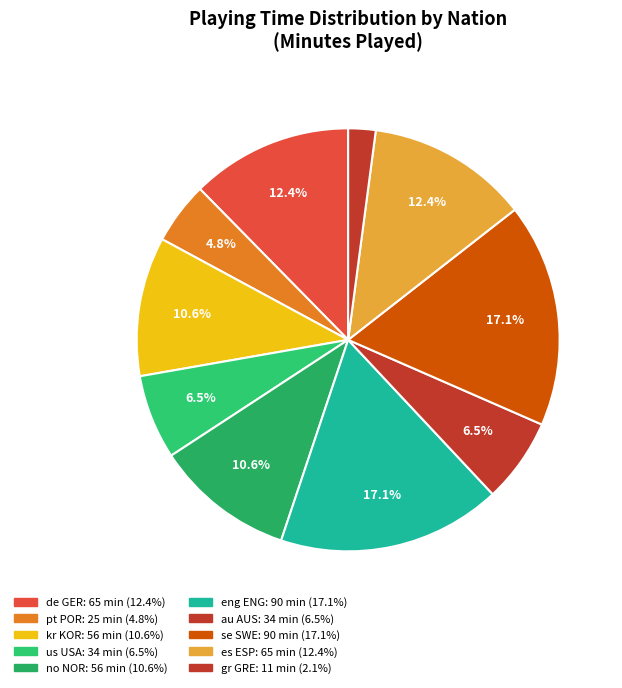

Combined, do kr KOR and gr GRE account for over 50%?

No